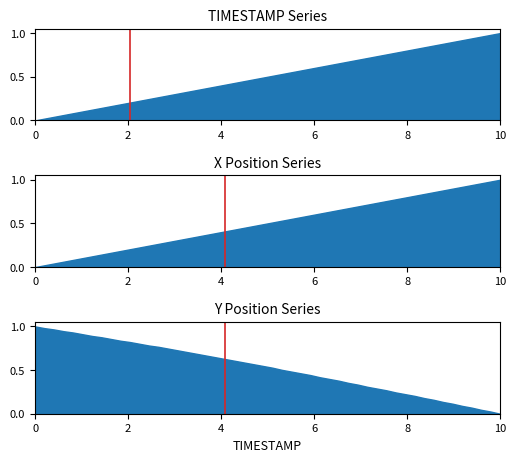

What is the value of the 2nd point from the left?

1